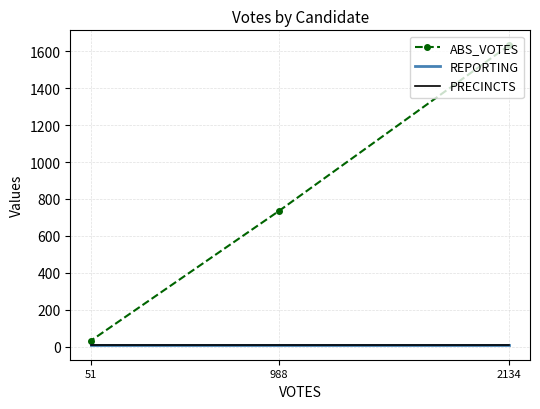

The value of REPORTING at 51 is 16. True or false?

False